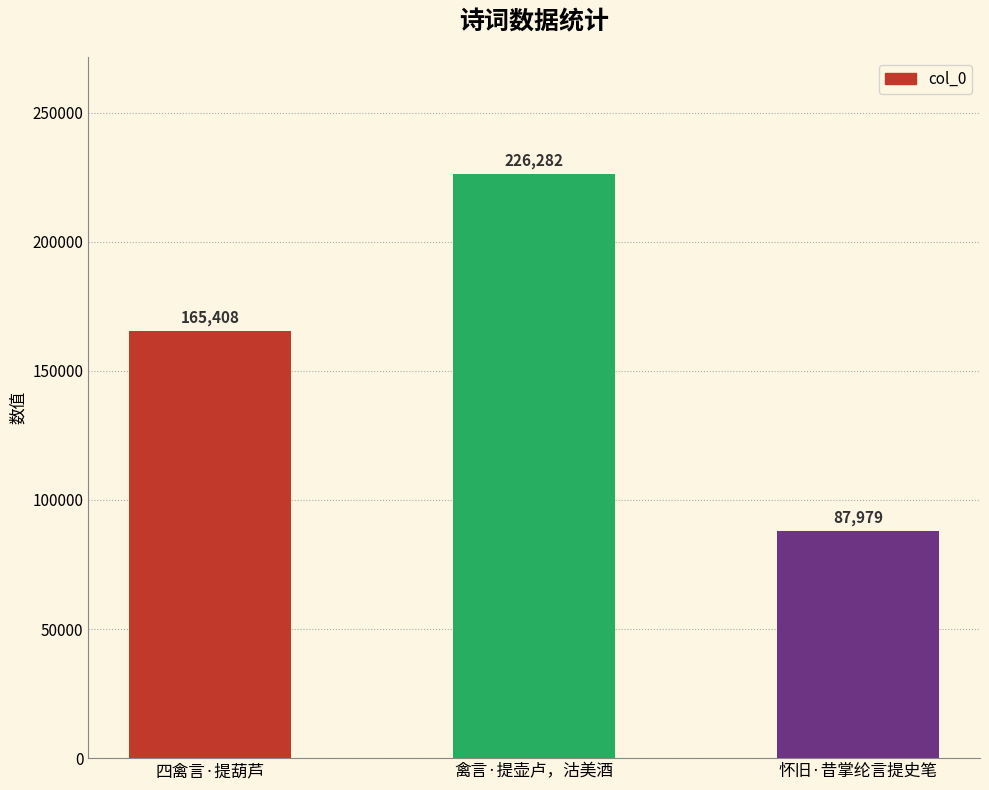

Reading left to right, list all the values displayed in this chart.

165408	226282	87979